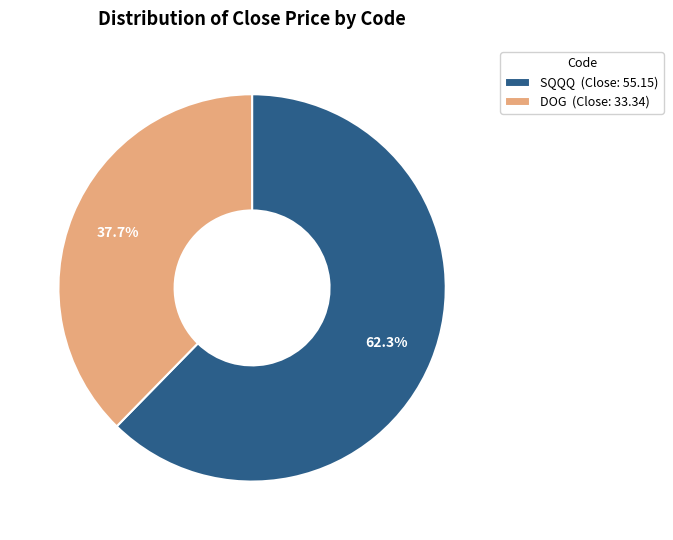

Is the sum of SQQQ and DOG greater than half?

Yes